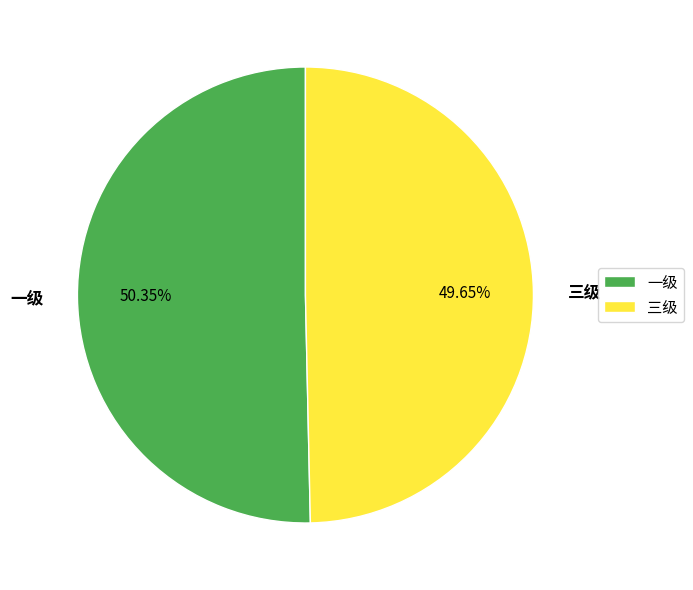

To the nearest percent, what is the difference between the 一级 and 三级 slice percentages?

1%